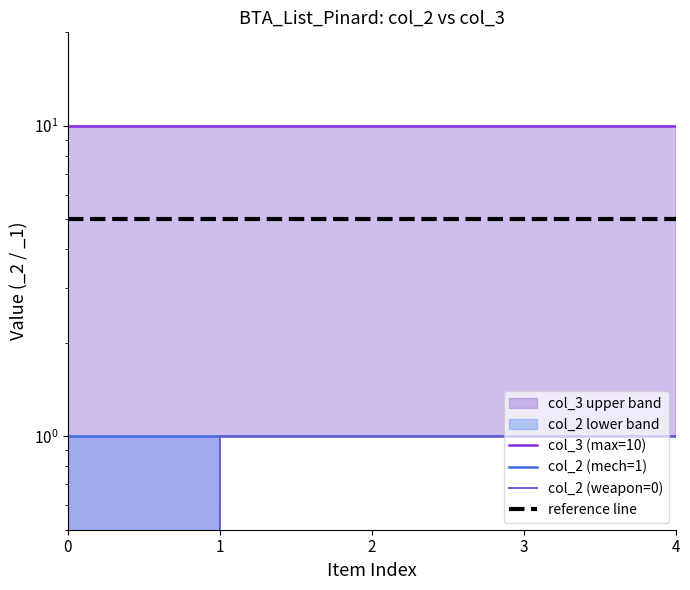

How many data points in col_2 (weapon=0) are less than 1?

1